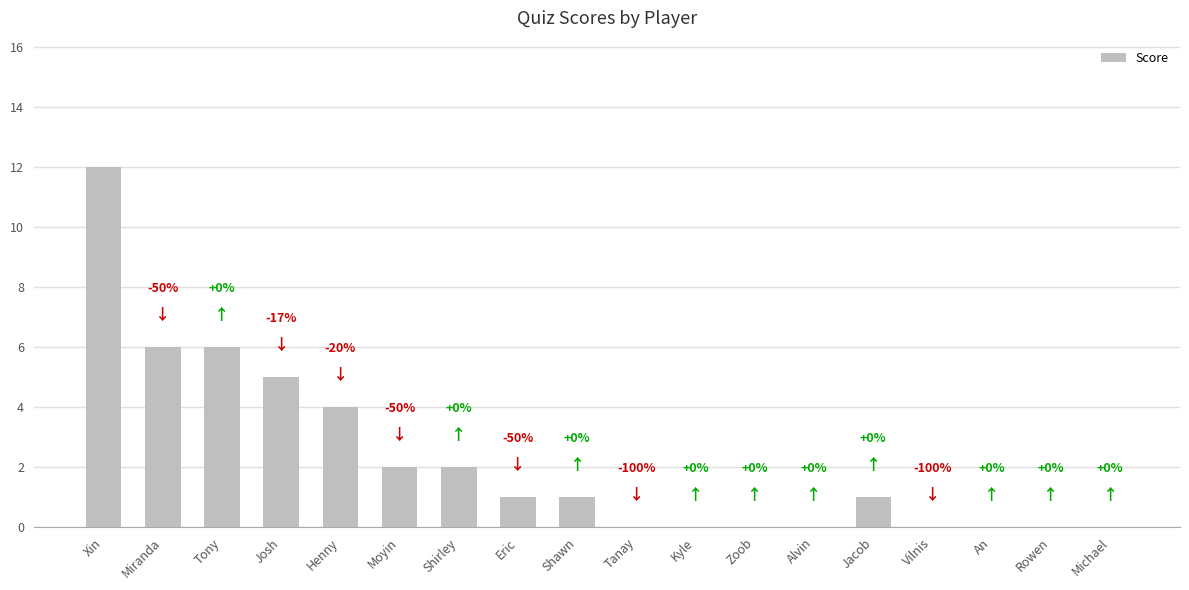

The chart shows a value of 0 at Michael. True or false?

True